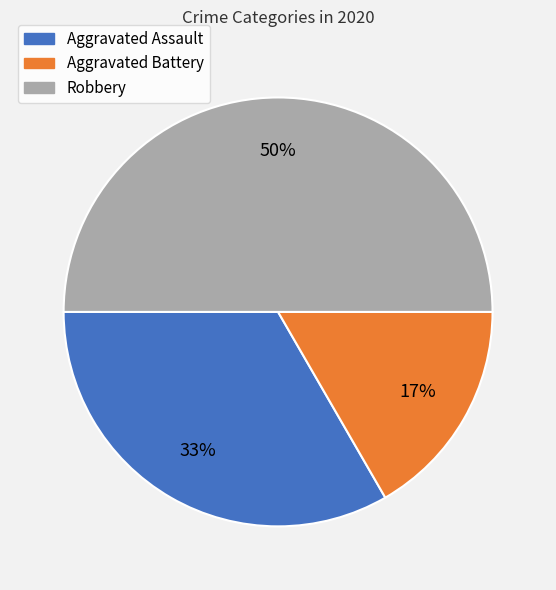

Rank the categories by value from lowest to highest.

Aggravated Battery, Aggravated Assault, Robbery